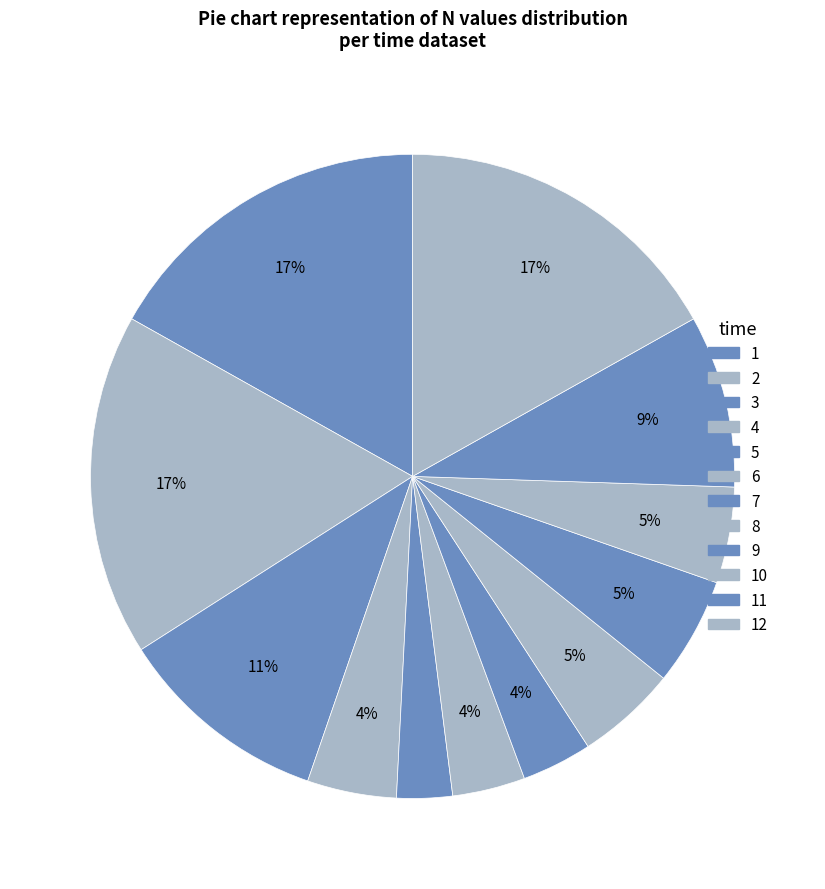

What percentage is the 6 slice, to the nearest percent?

4%